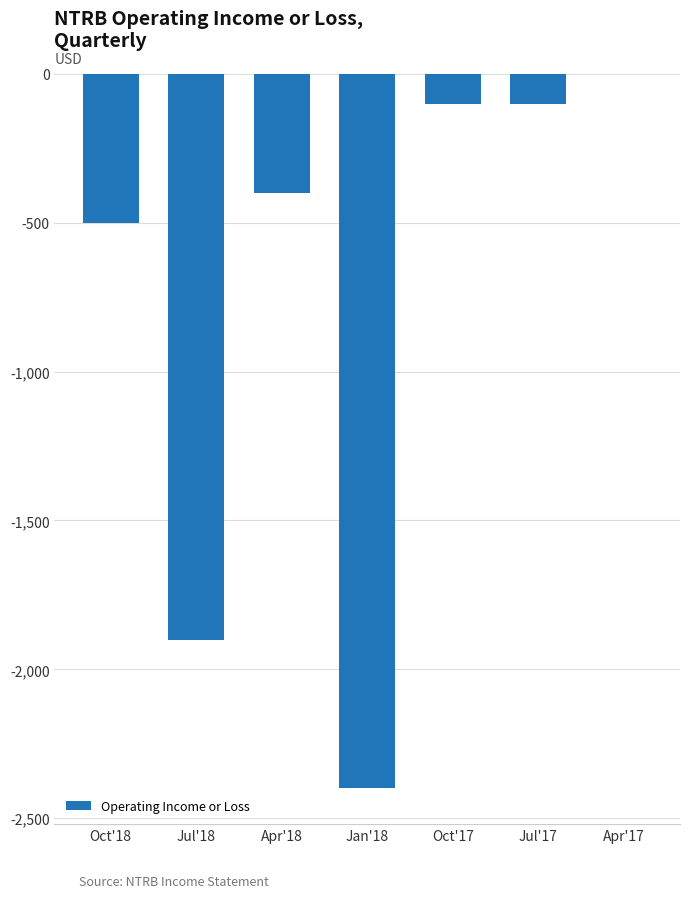

The chart shows a value of -2984 at Jul'18. True or false?

False